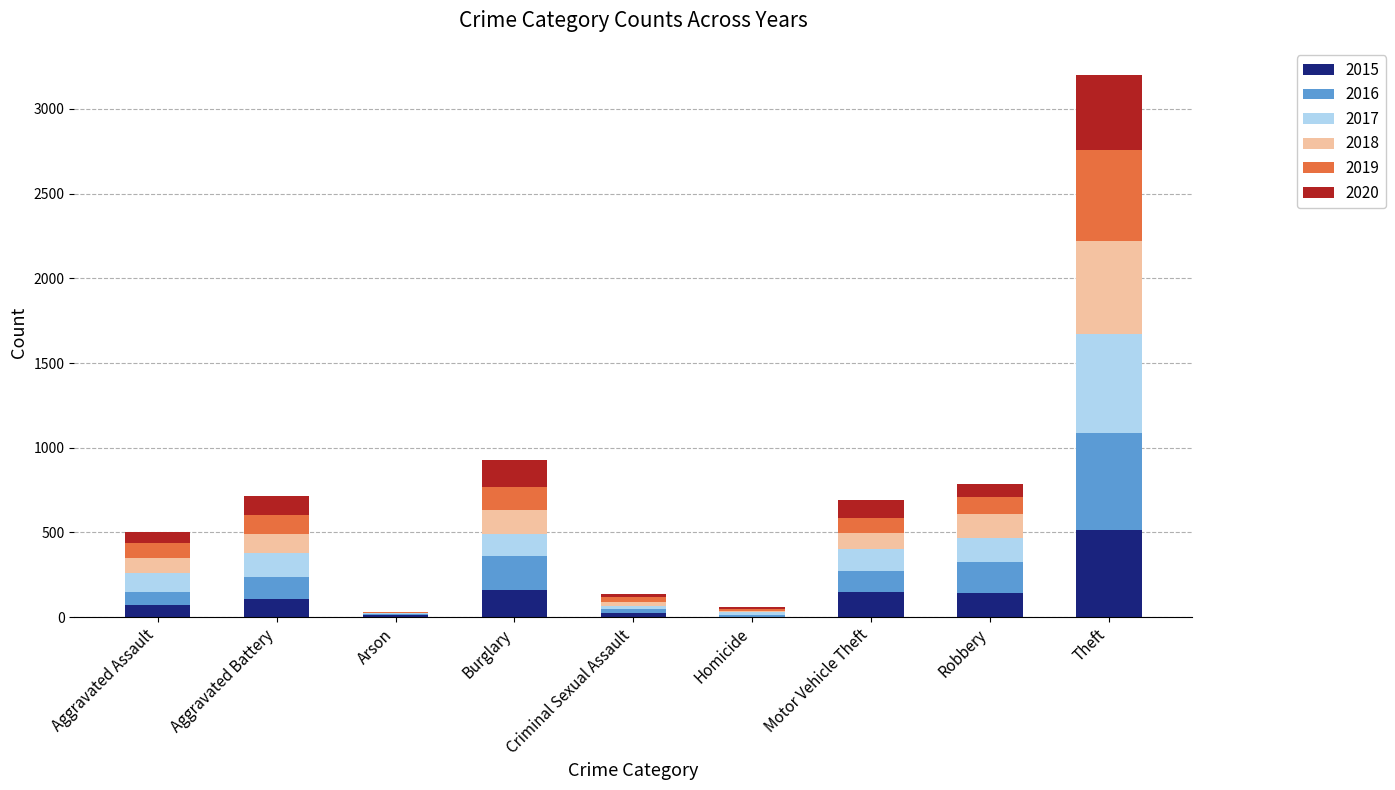

The 2015 series shows 3 at Homicide. True or false?

True